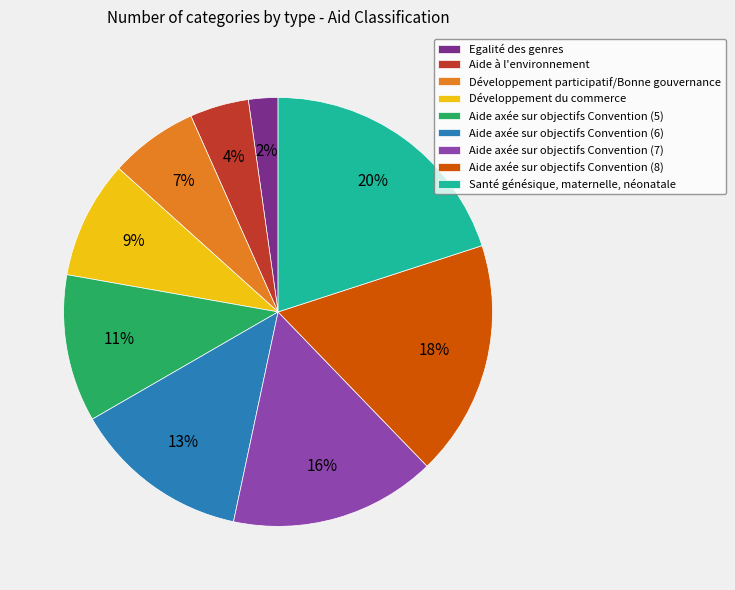

To the nearest percent, what percentage of the pie is Aide axée sur objectifs Convention (7)?

16%